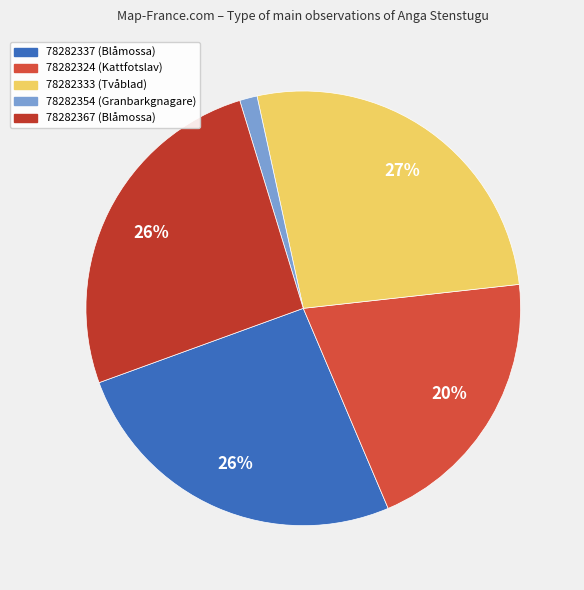

What is the largest slice in the pie chart?

78282333